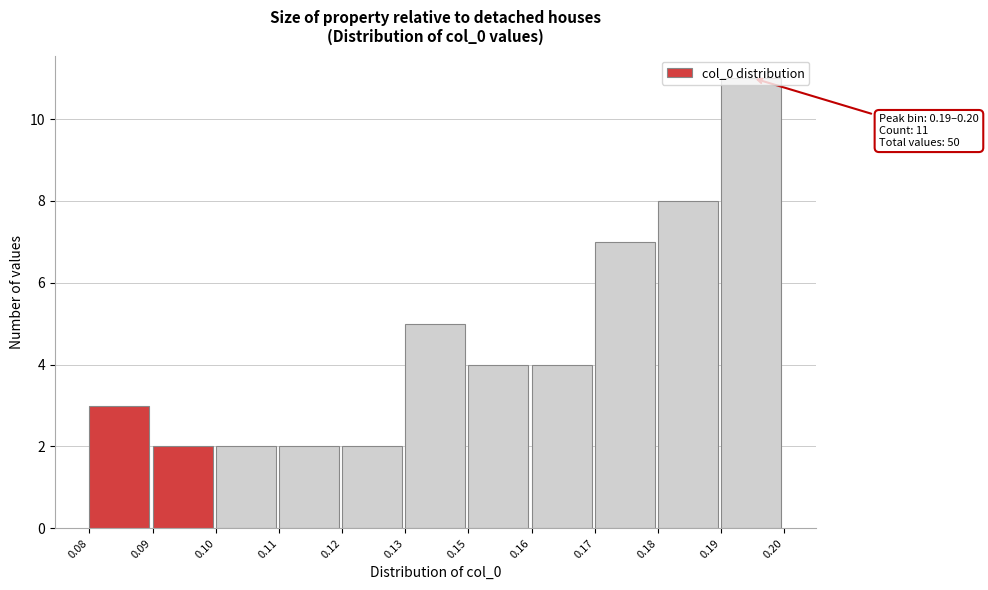

What is the sum of the values at 0.08 and 0.16?

7